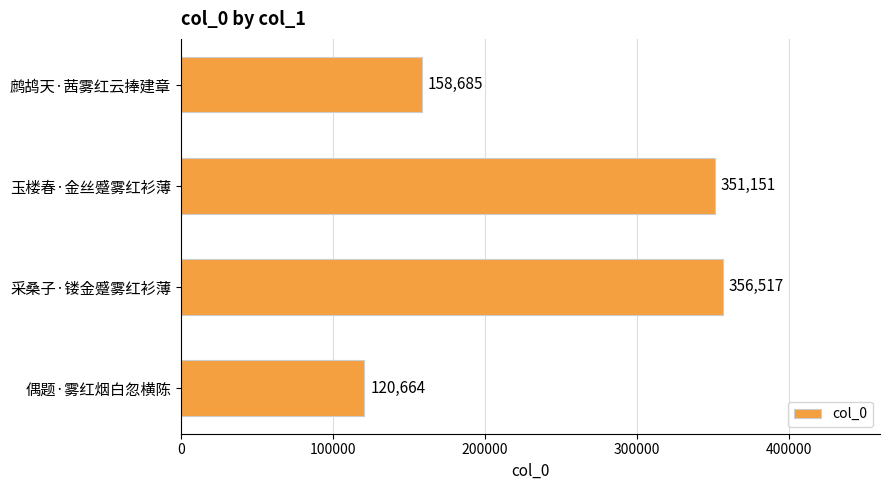

What value does the data have at 玉楼春·金丝蹙雾红衫薄?

351151